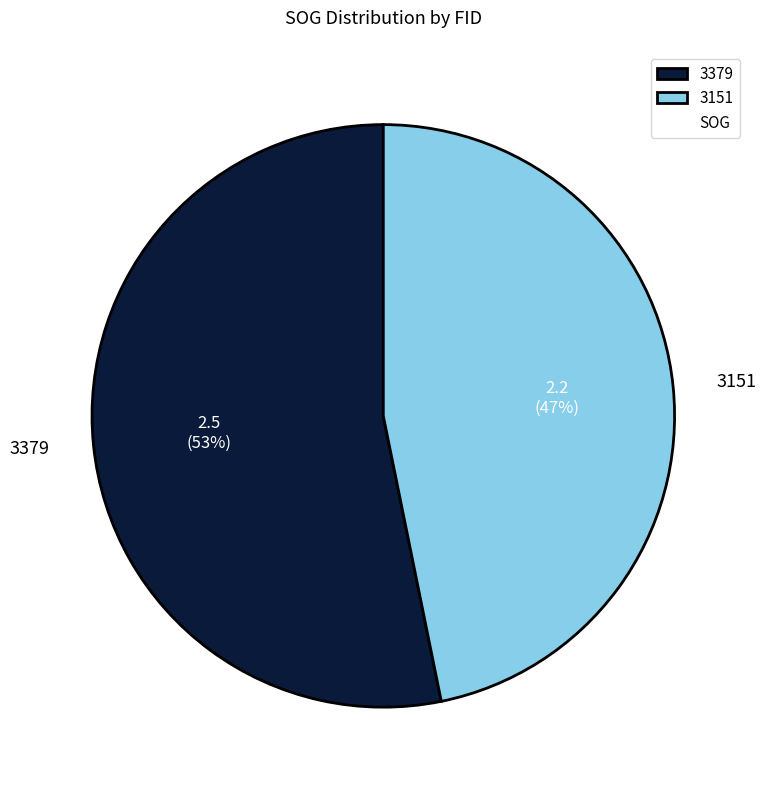

Do 3151 and 3379 together represent more than half of the pie?

Yes